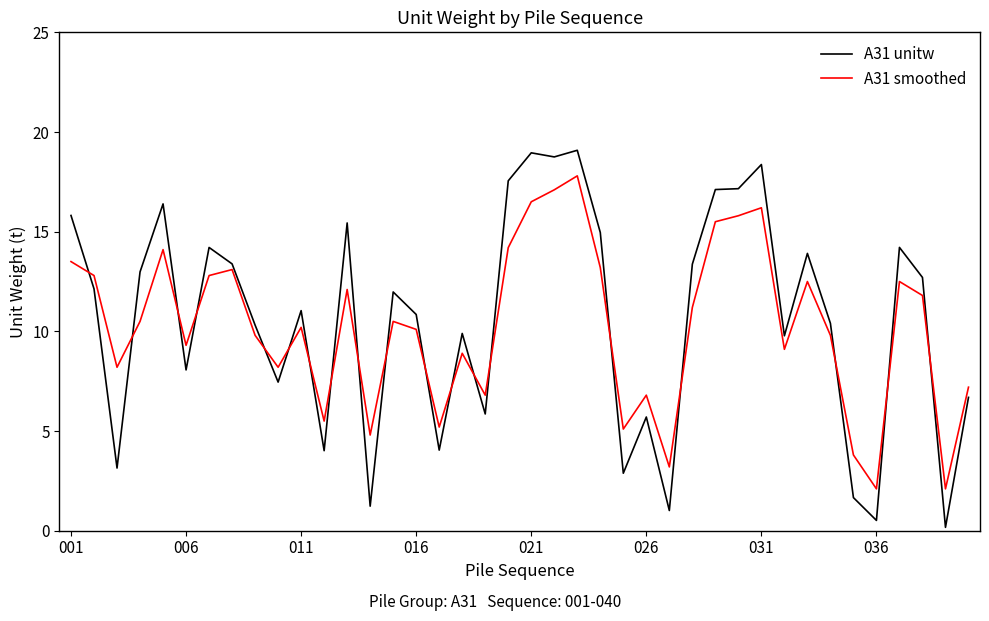

Rank the series by their maximum value, from lowest to highest.

A31 smoothed, A31 unitw